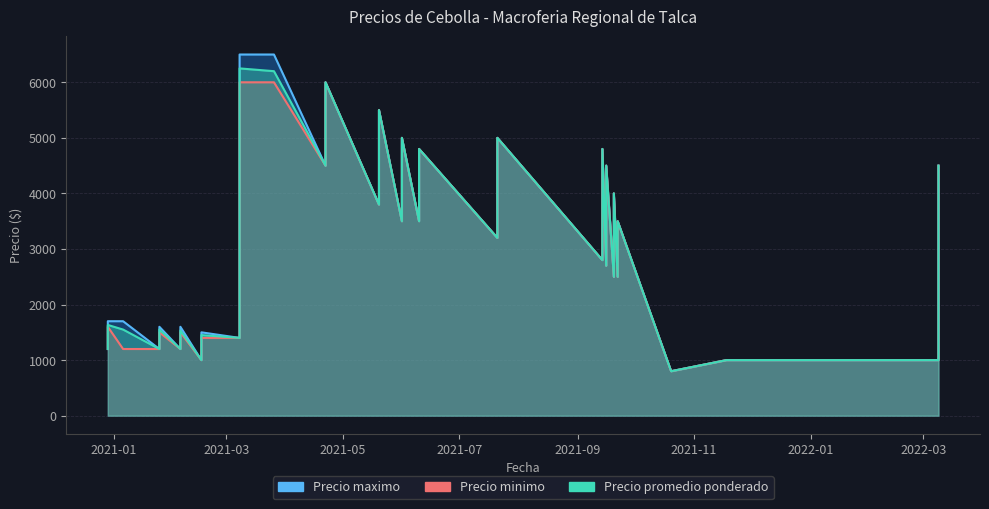

True or false: Precio promedio ponderado and Precio maximo cross at least once.

False